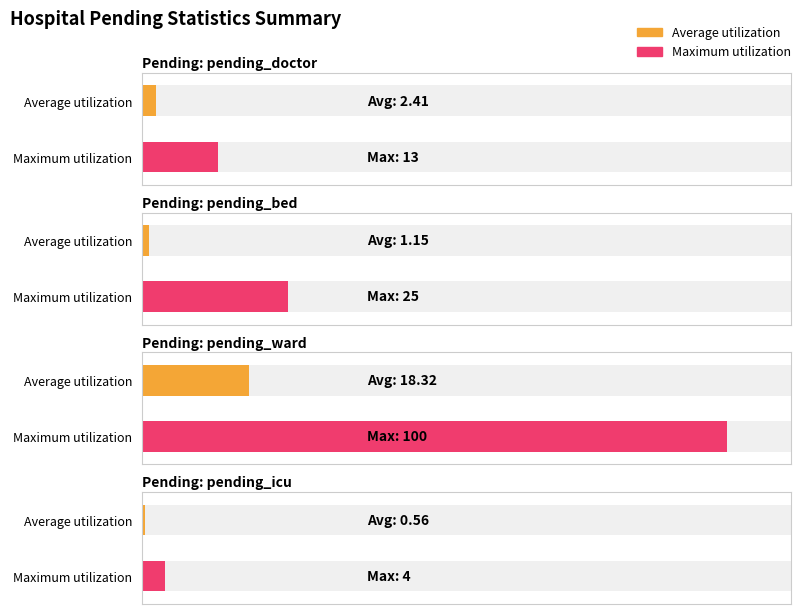

The value of Maximum utilization at 3 is 4.0. True or false?

True